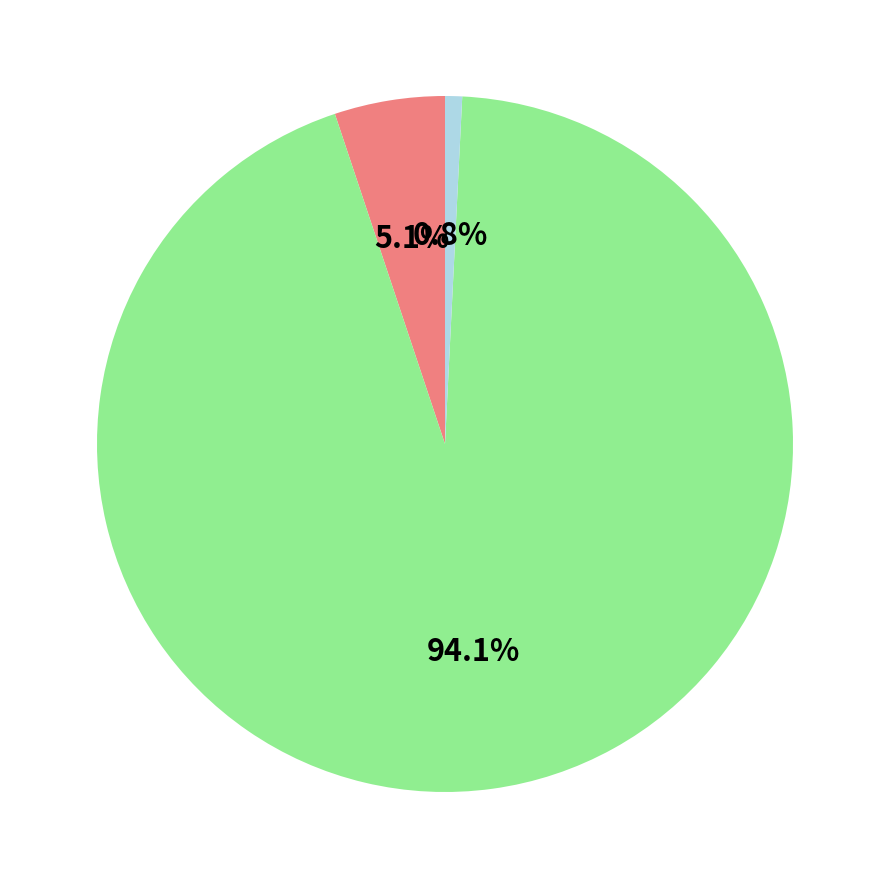

Does any single category account for the majority?

Yes